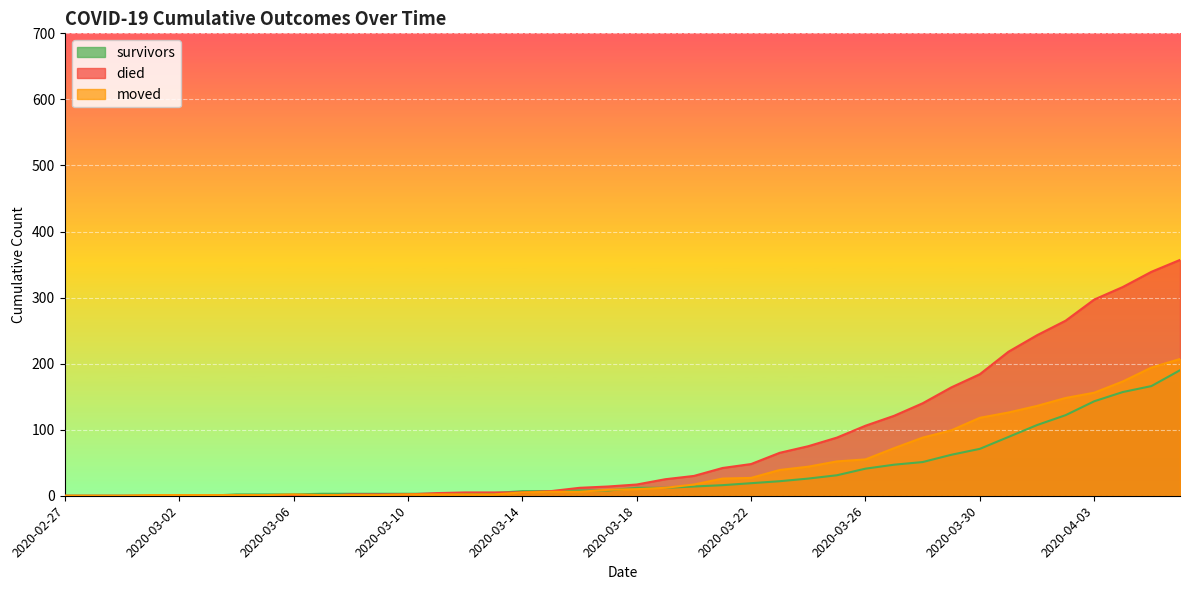

Is the value of survivors at 2020-03-04 greater than the value of died at 2020-03-05?

Yes